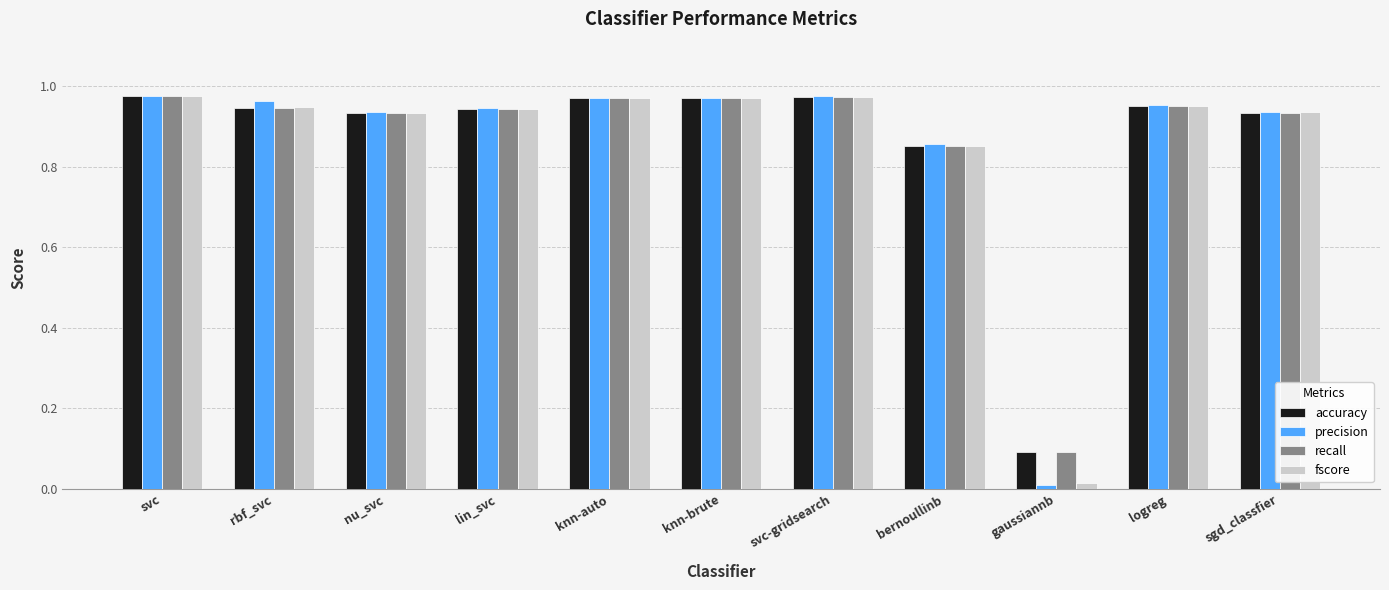

What is the total value across all series at svc-gridsearch?

3.9